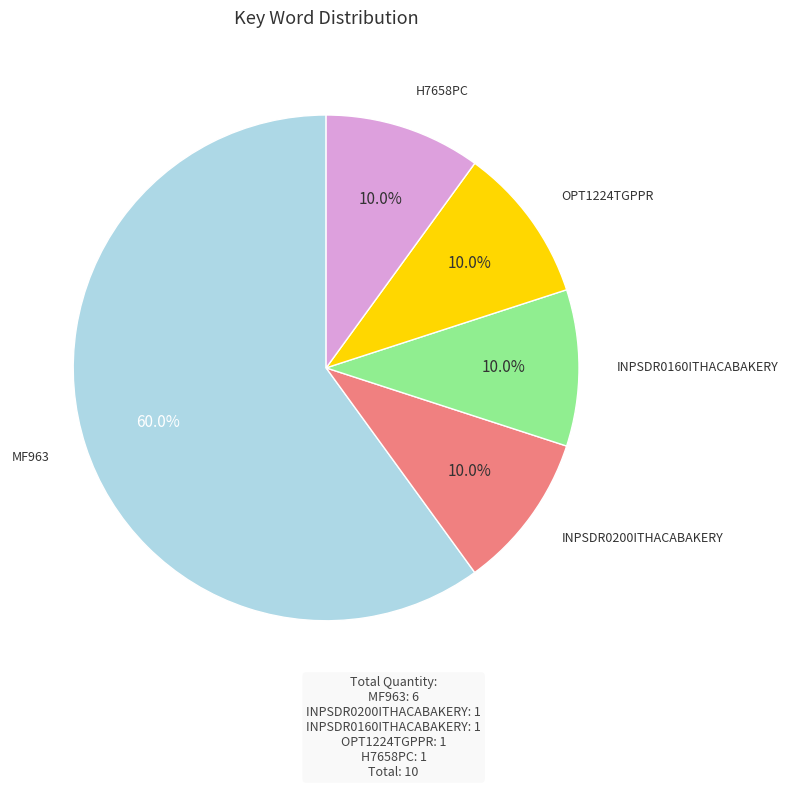

Does any single category account for the majority?

Yes